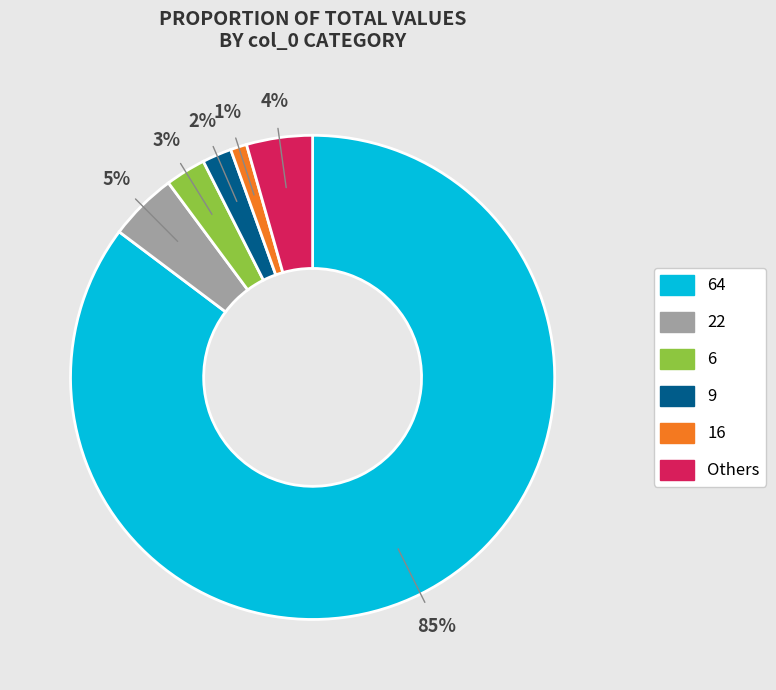

Is there a majority slice in this chart?

Yes